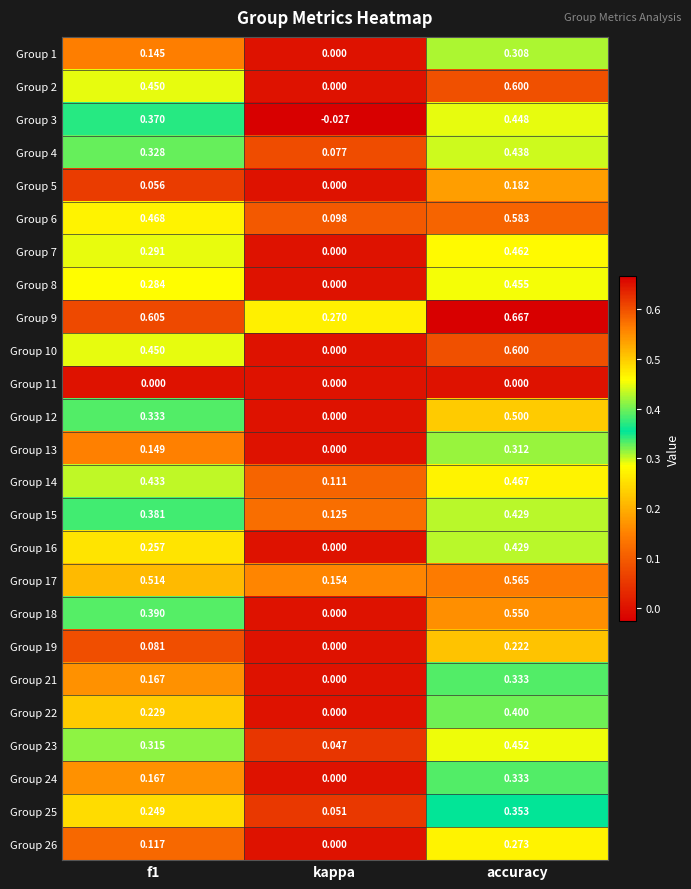

Is the value of Group 14 at accuracy greater than the value of Group 7 at accuracy?

Yes